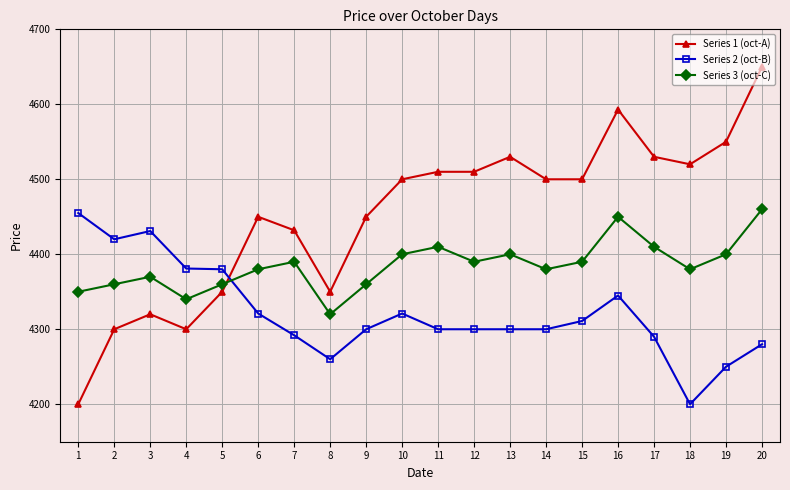

What is the difference between the second highest and minimum values in the Series 3 (oct-C) series?

130